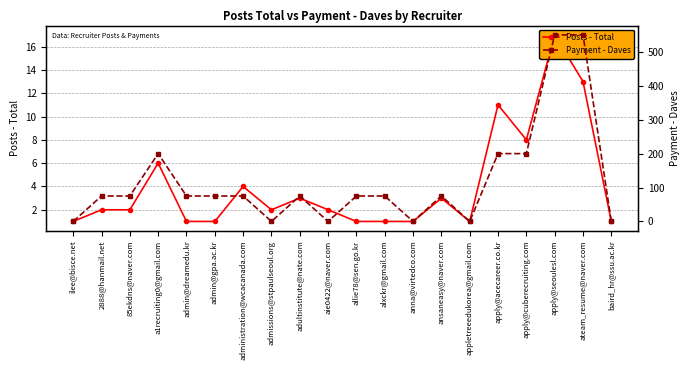

Reading left to right, extract all data points from this chart.

Posts - Total: 1	2	2	6	1	1	4	2	3	2	1	1	1	3	1	11	8	17	13	1
Payment - Daves: 0	75	75	200	75	75	75	0	75	0	75	75	0	75	0	200	200	550	550	0